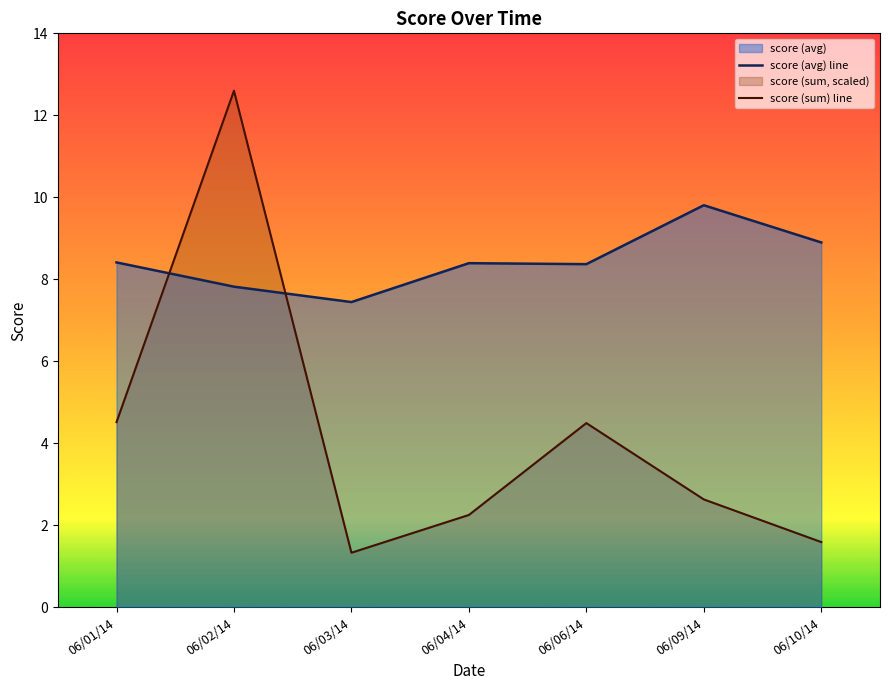

After their last crossing, which series has the higher values: score (avg) line or score (sum) line?

score (avg) line